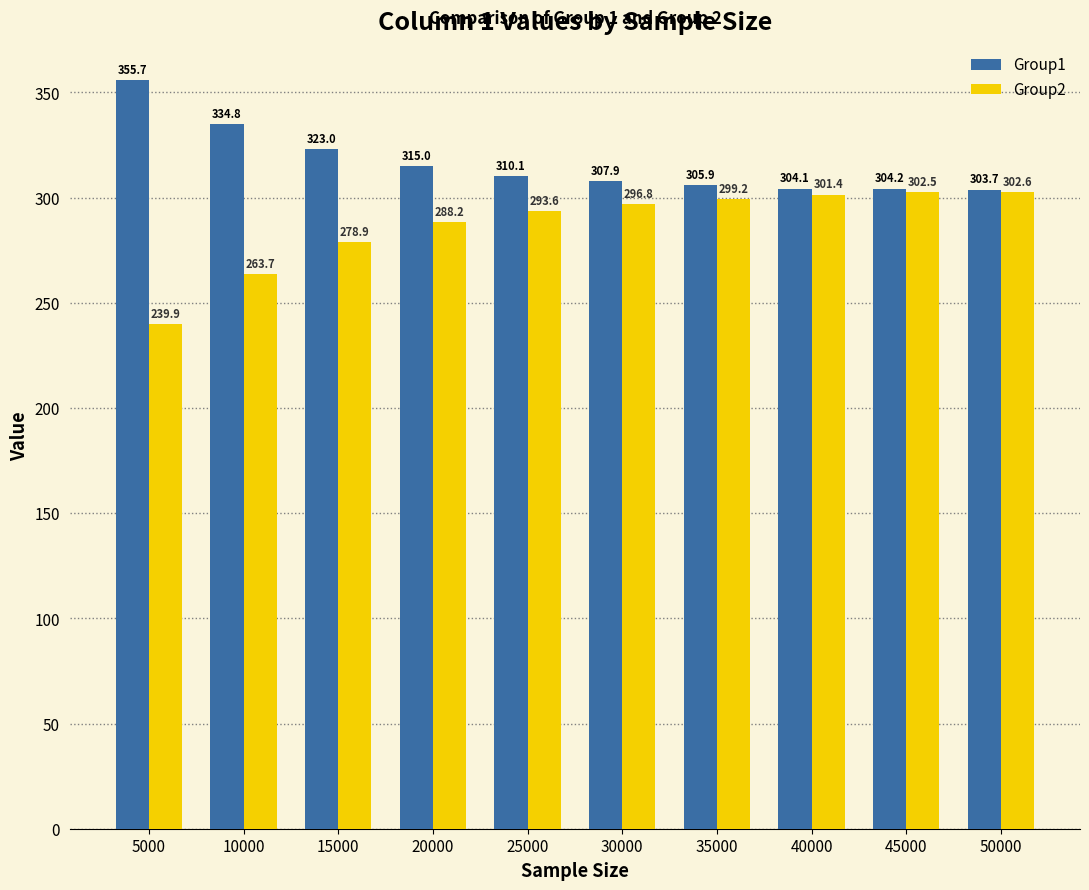

Reading left to right, extract all data points from this chart.

Group1: 5000=355.7	10000=334.8	15000=323.0	20000=315.0	25000=310.1	30000=307.9	35000=305.9	40000=304.1	45000=304.2	50000=303.7
Group2: 5000=239.9	10000=263.7	15000=278.9	20000=288.2	25000=293.6	30000=296.8	35000=299.2	40000=301.4	45000=302.5	50000=302.6